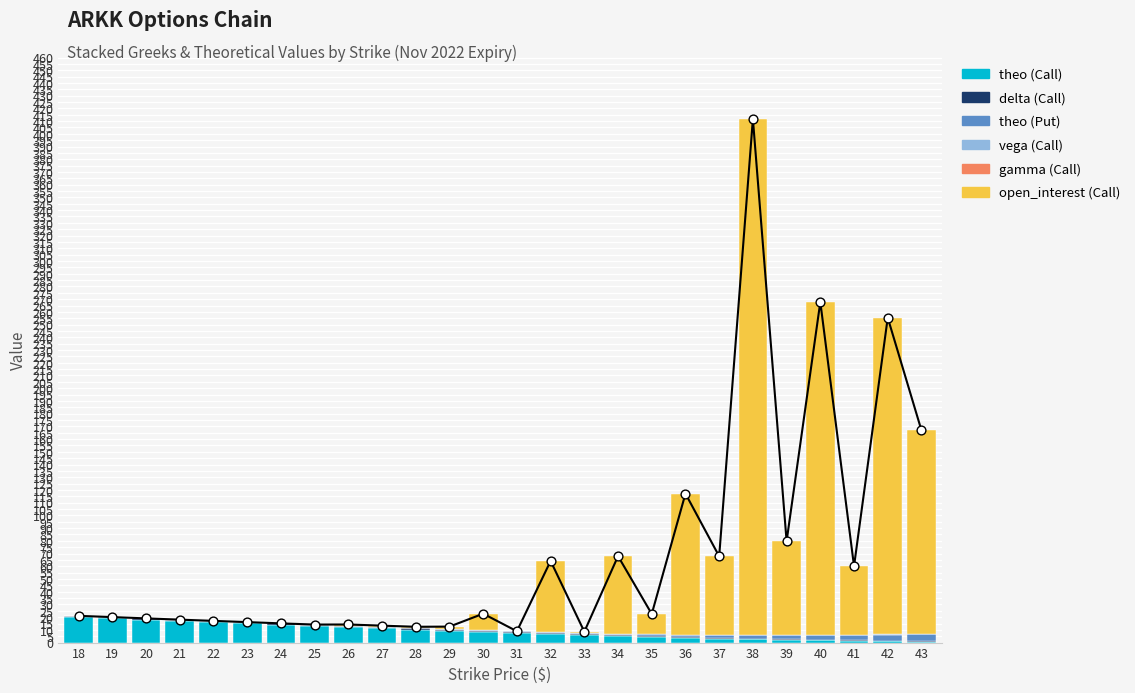

Which series has the largest total across all categories?

open_interest (Call)